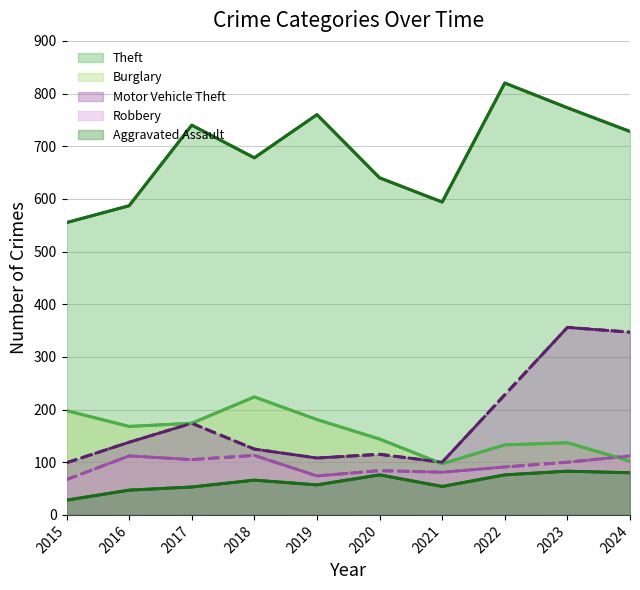

Where is the first local maximum for Burglary?

2018